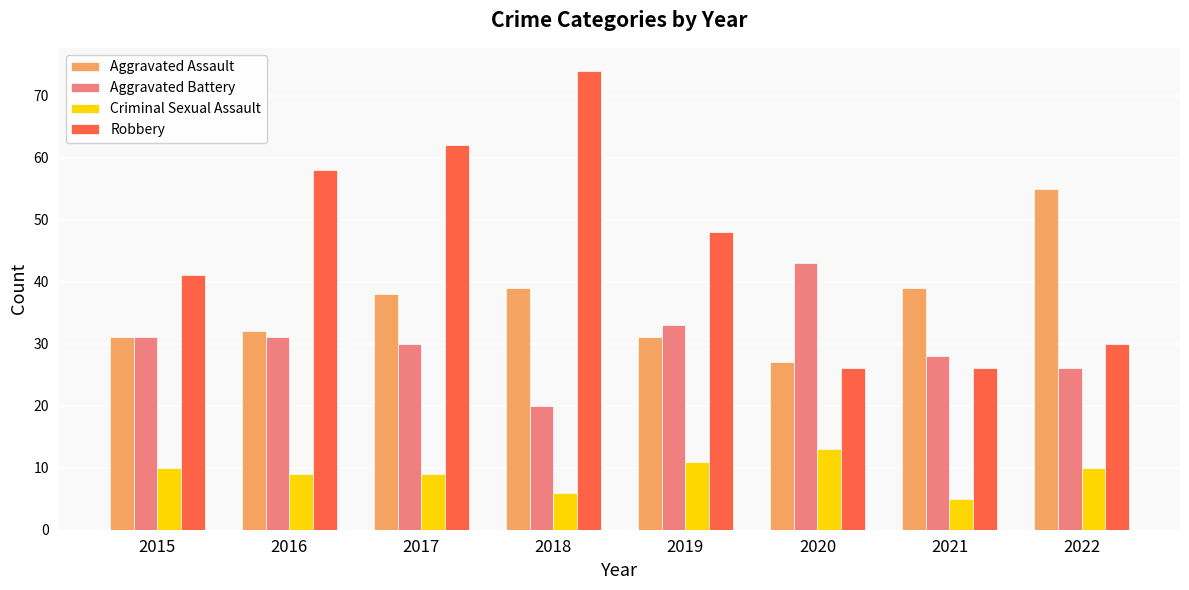

Is it true that Criminal Sexual Assault equals 11 at 2019?

True